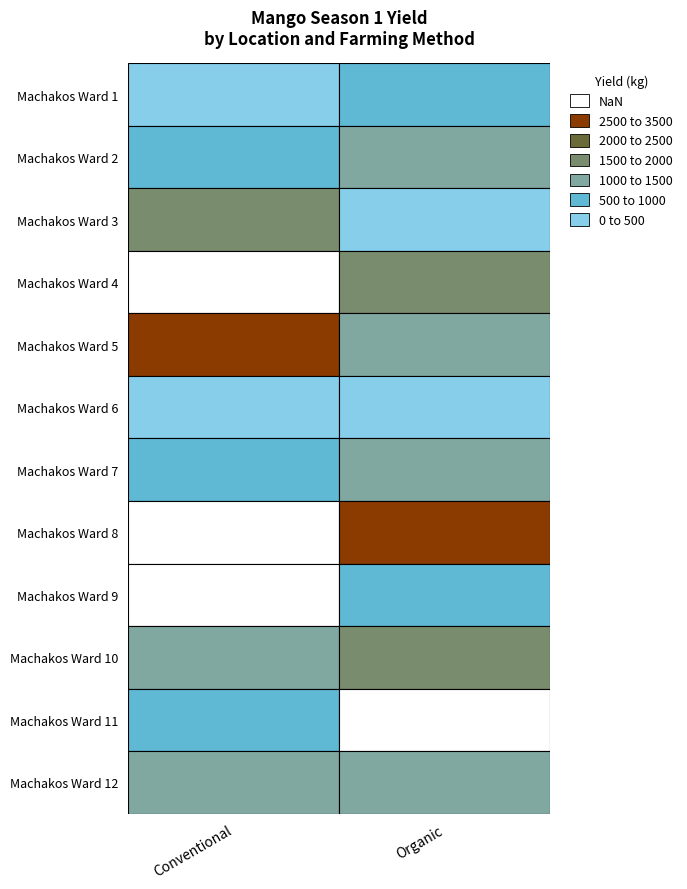

What is the total value across all series at Conventional?

9581